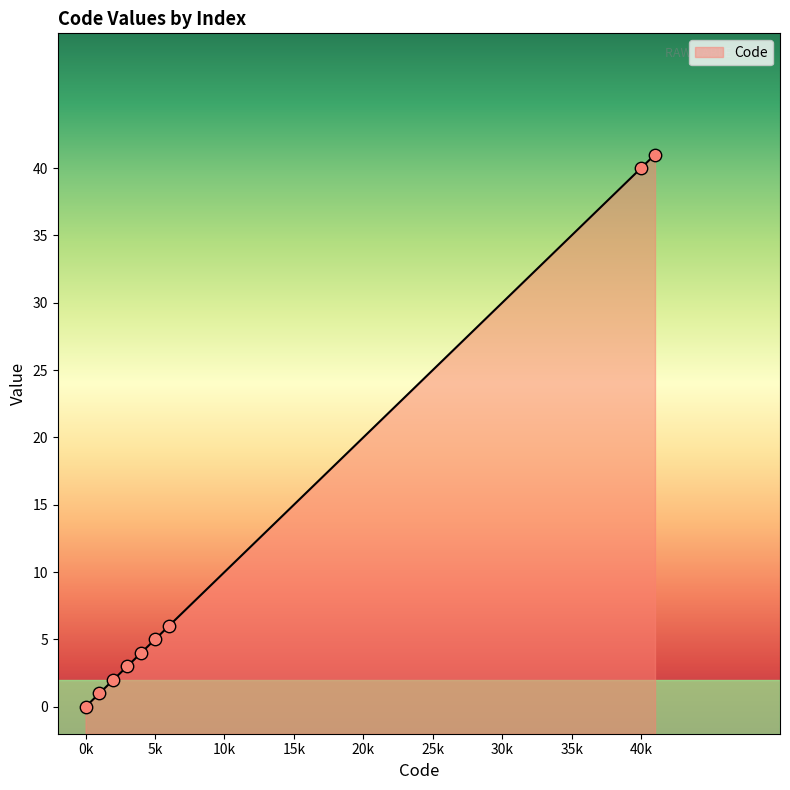

What is the maximum value for Code?

41.0